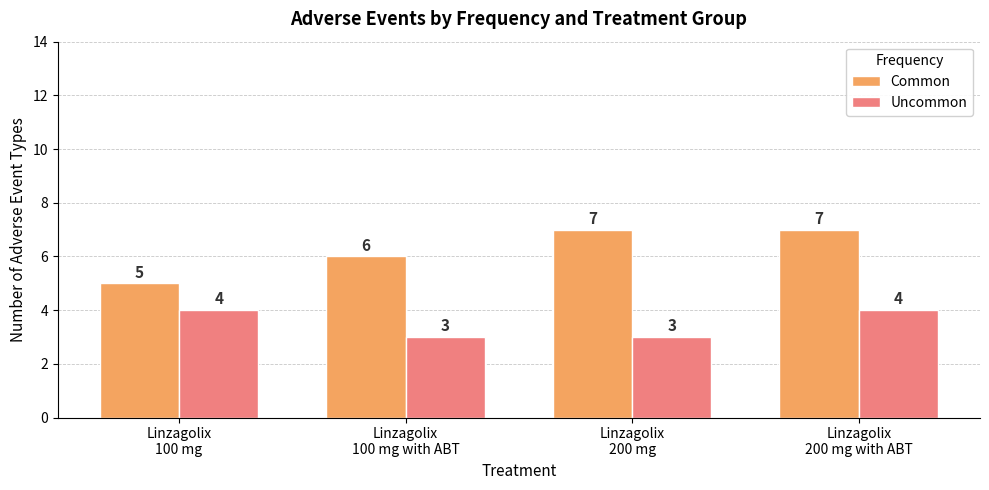

List the series in order of their overall mean, highest first.

Common, Uncommon